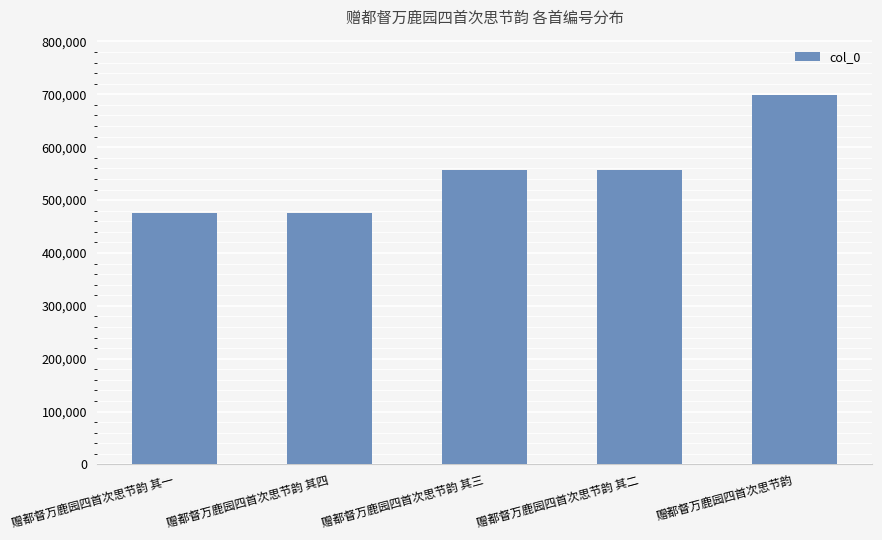

What is the label of the 4th bar from the right?

赠都督万鹿园四首次思节韵 其四